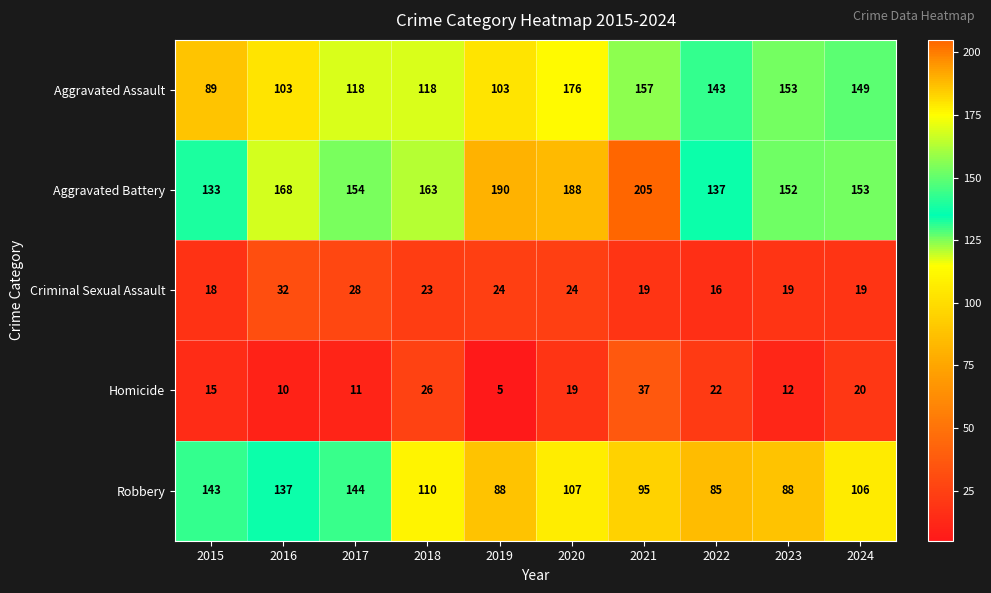

How many data points does each series have?

10